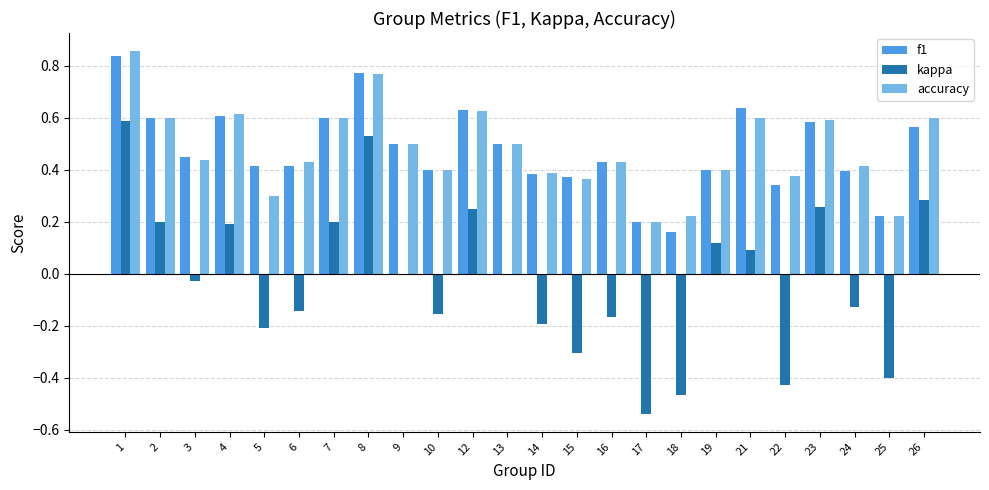

What is the sum of the kappa values at 17 and 22?

-1.0